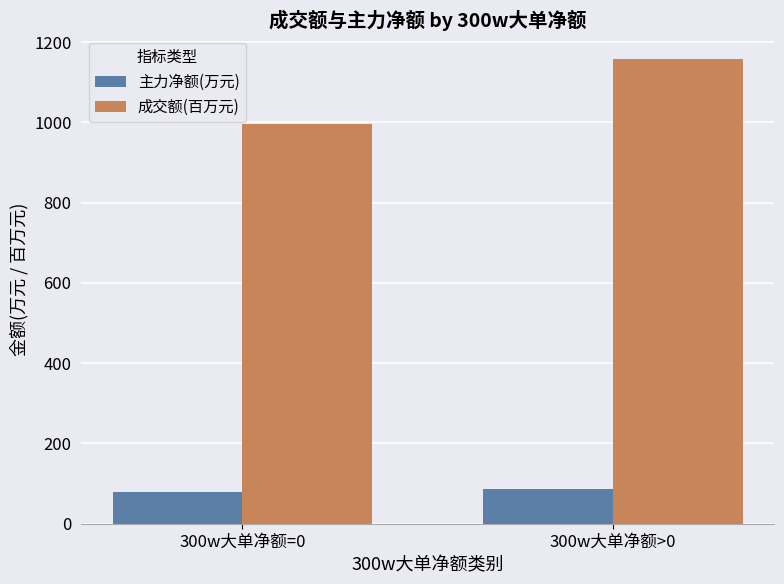

Reading left to right, extract all data points from this chart.

主力净额(万元): 78.3	87.7
成交额(百万元): 997.2	1158.7